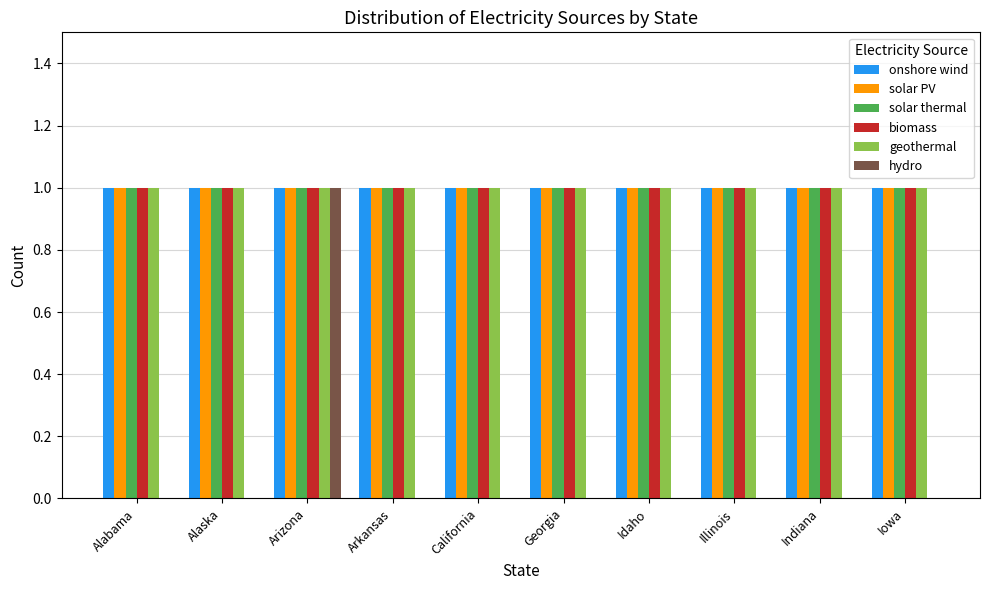

What is the total value across all series at Alaska?

5